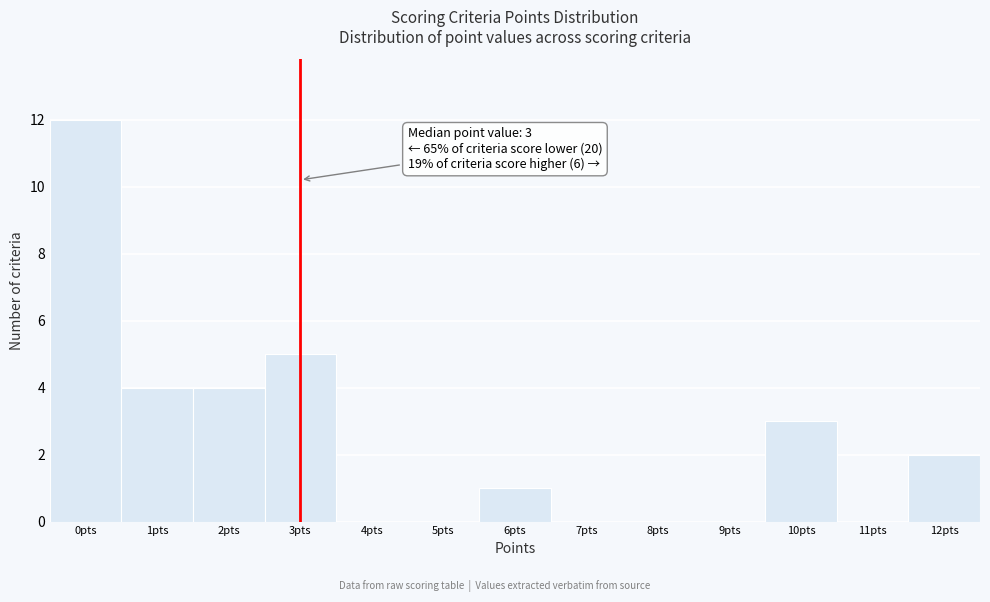

Which range on the x-axis has the tallest bar?

-0.5 to 0.5